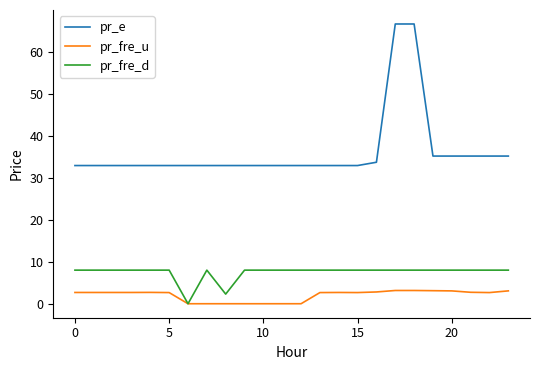

True or false: pr_e and pr_fre_d intersect in this chart.

False